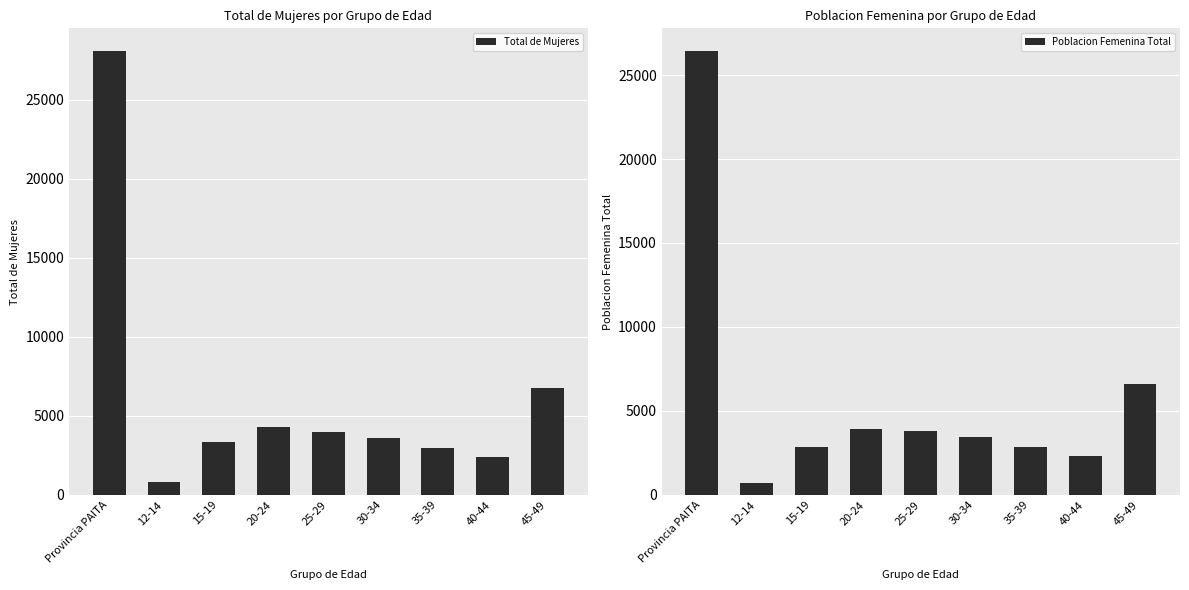

Which label corresponds to the smallest value in the chart?

12-14